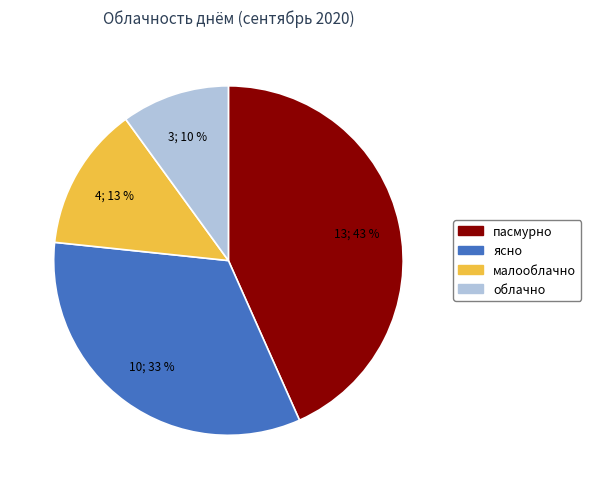

Between малооблачно and ясно, which is larger?

ясно